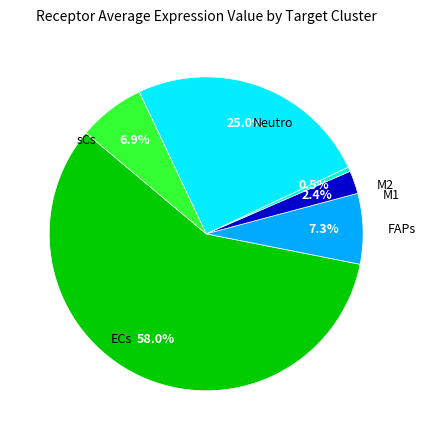

Is there any slice that represents more than half of the pie?

Yes